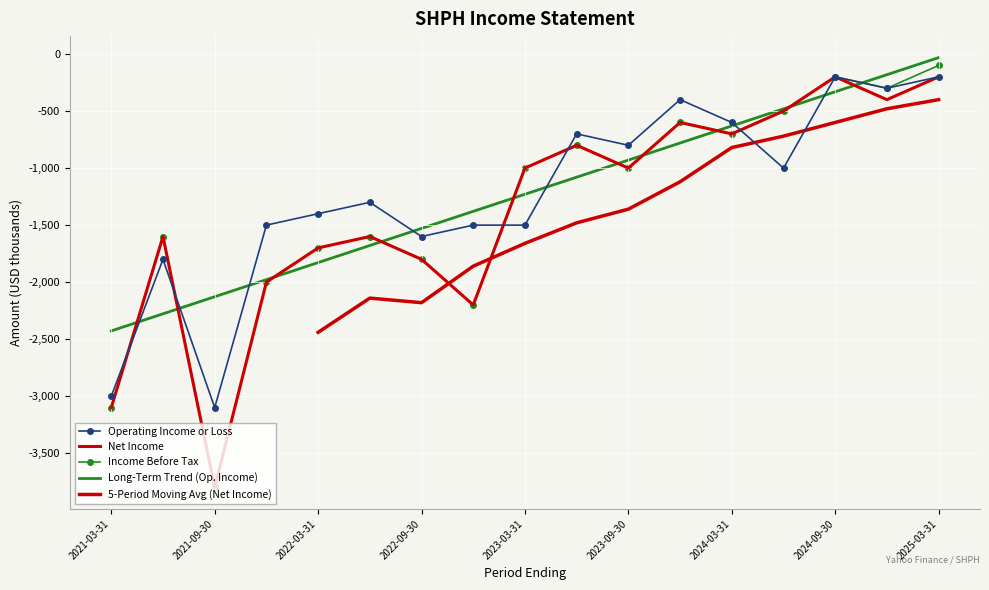

The Operating Income or Loss series shows -1300 at 2022-06-30. True or false?

True